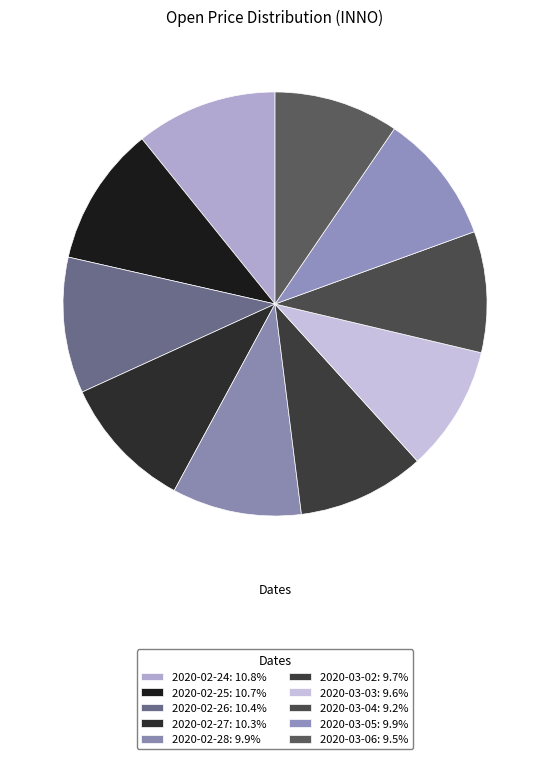

What is the total percentage of 2020-03-06 and 2020-03-05?

19.5%